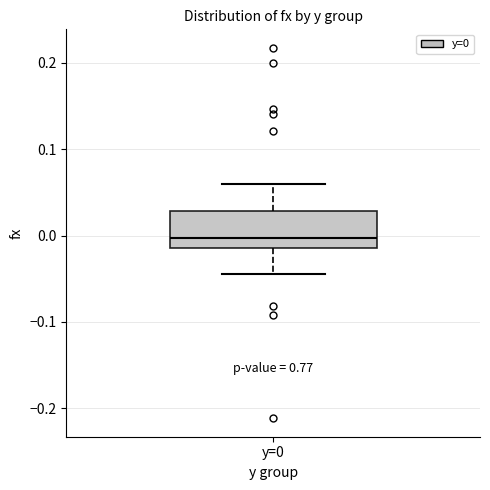

Where does the median line of the box for y=0 sit on the y-axis? The values are not printed on the chart, so give them approximately, as read against the axis.

0.00